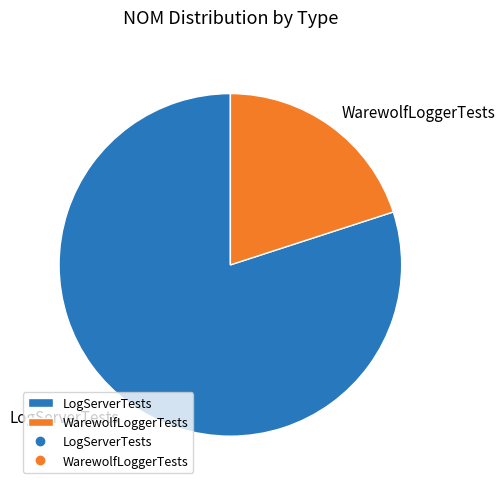

Rank the categories by value from lowest to highest.

WarewolfLoggerTests, LogServerTests